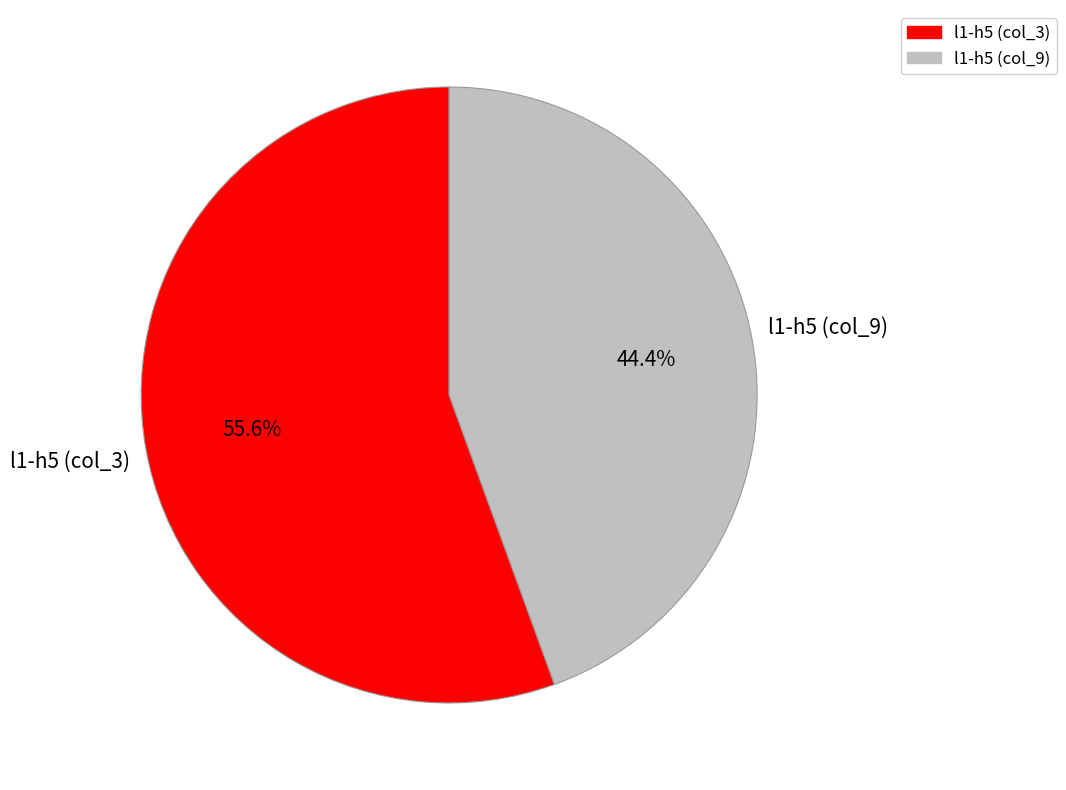

To the nearest percent, what is the average slice percentage?

50%